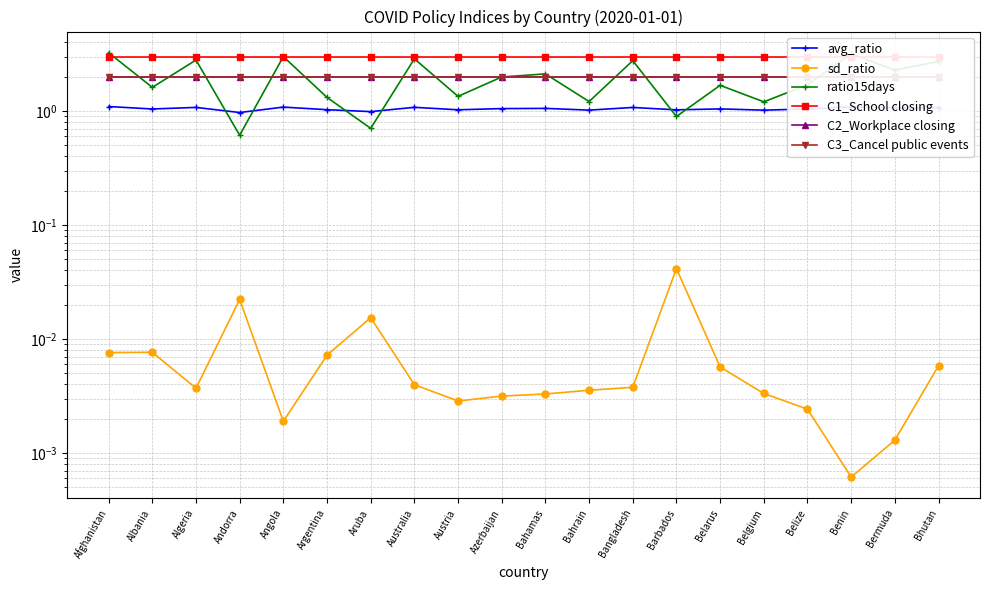

Which series has the widest spread of values?

ratio15days